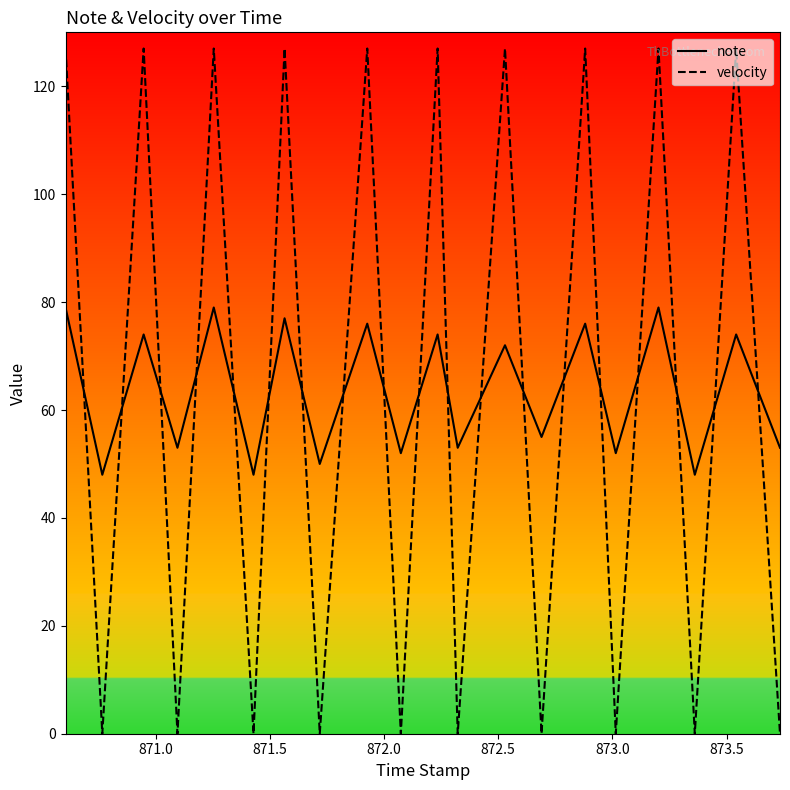

What is the highest value of the note series?

79